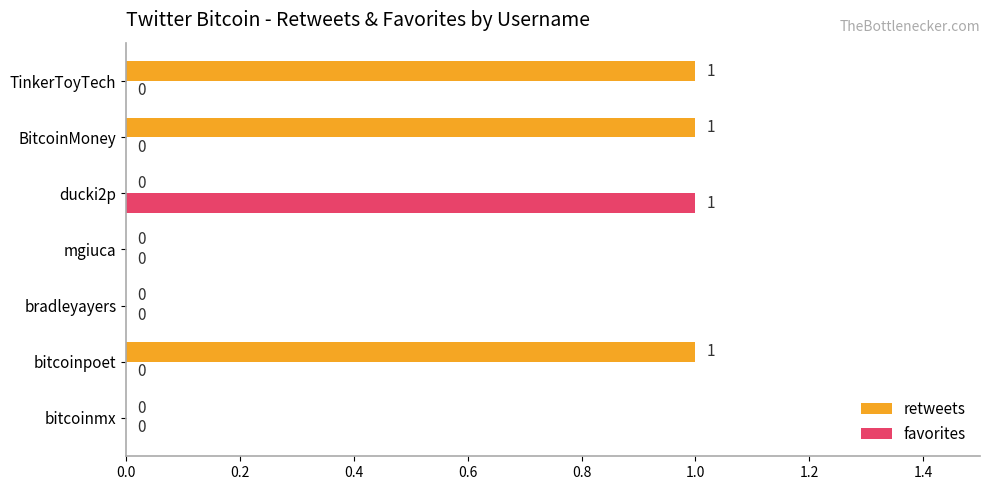

How many values in favorites are above zero?

1